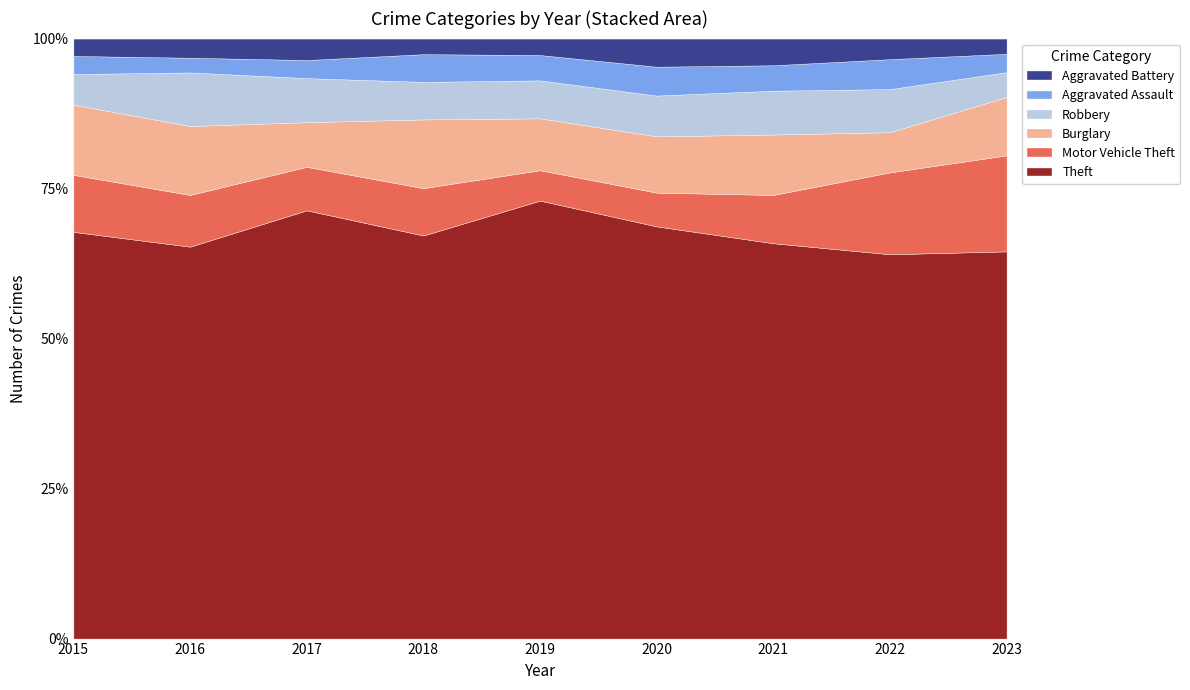

What value does the Theft series have at 2019?

73.0